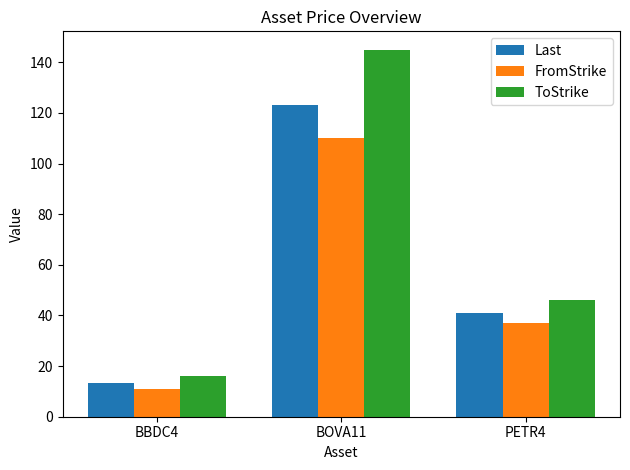

Rank the categories by Last value from lowest to highest.

BBDC4, PETR4, BOVA11